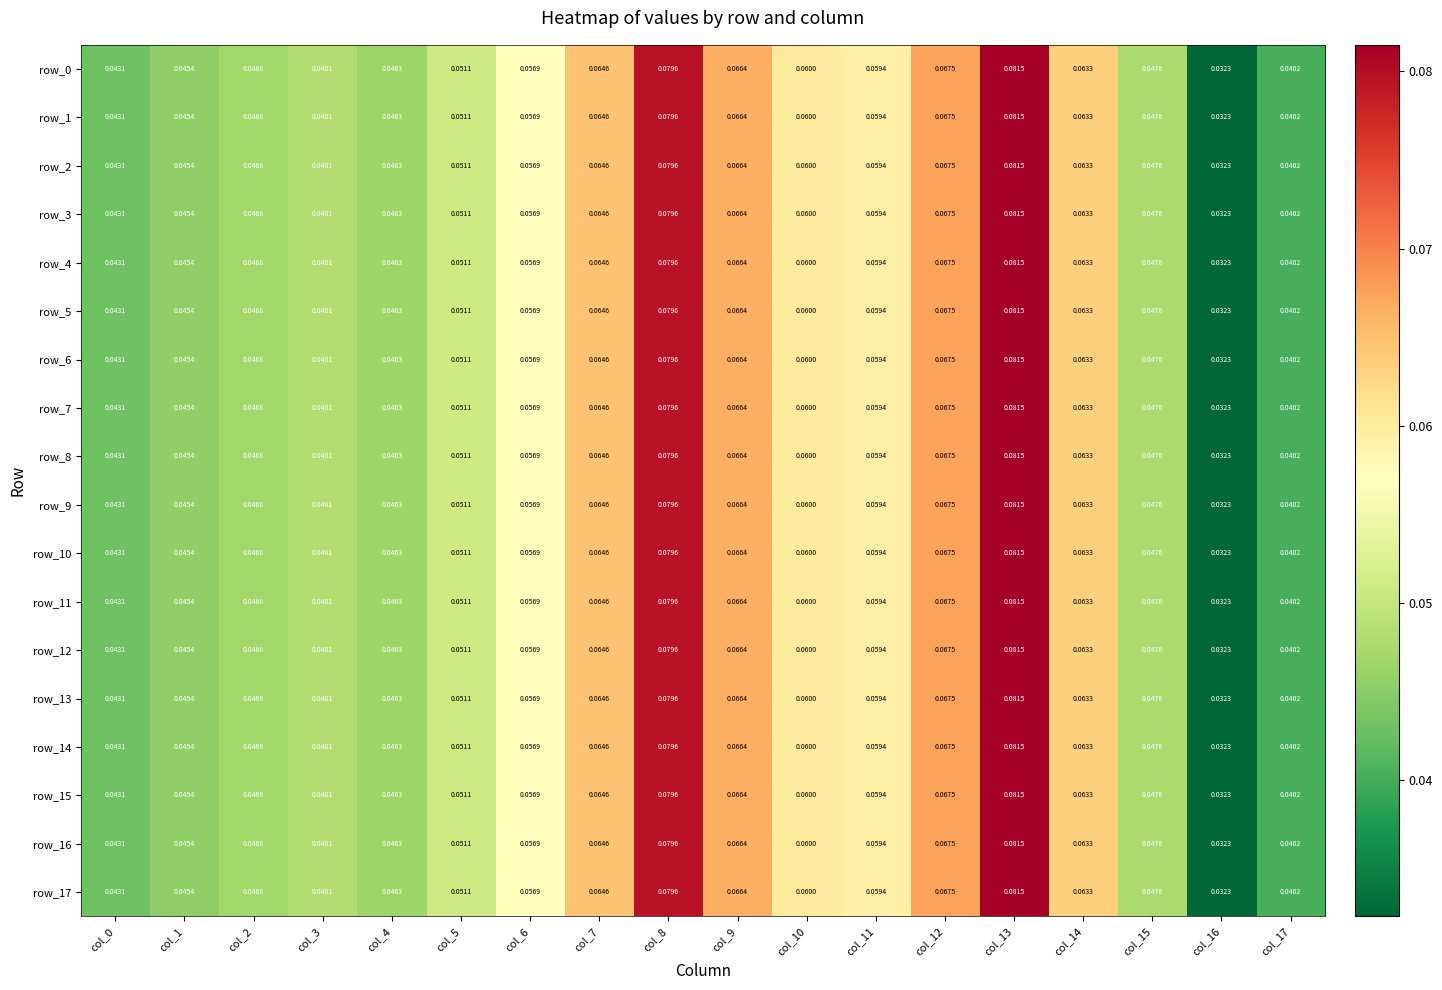

Rank the series by their maximum value, from lowest to highest.

row_13, row_0, row_1, row_2, row_3, row_4, row_5, row_6, row_7, row_8, row_9, row_10, row_11, row_12, row_14, row_15, row_16, row_17